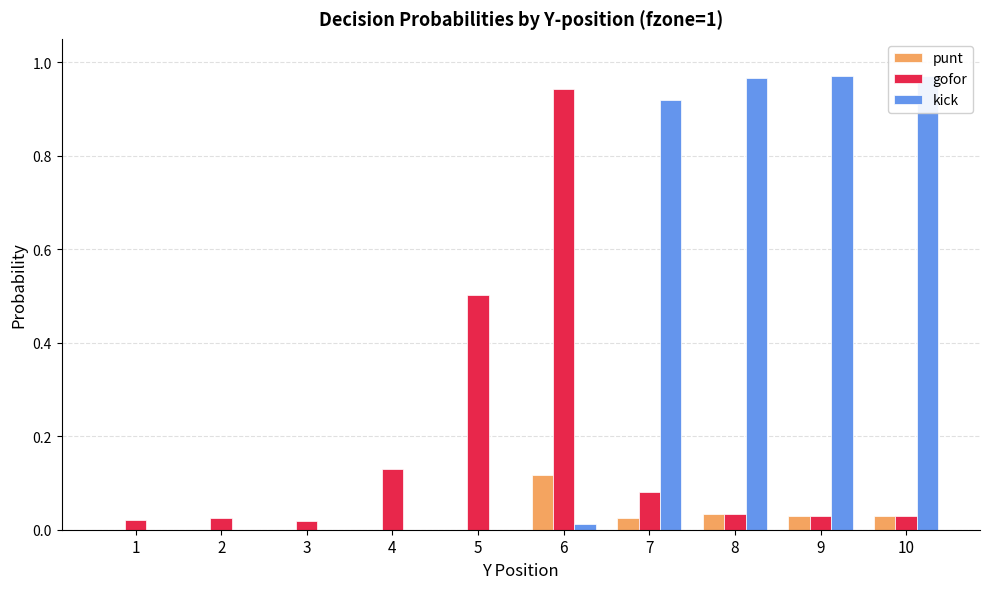

What is the difference between the gofor values at 5 and 2?

0.5